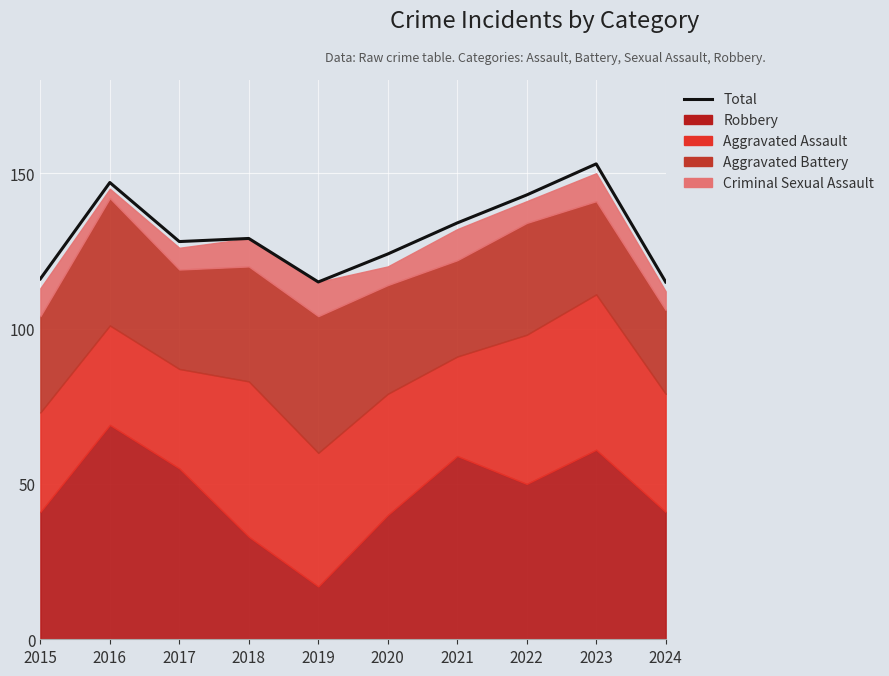

Where is the first local maximum?

2016